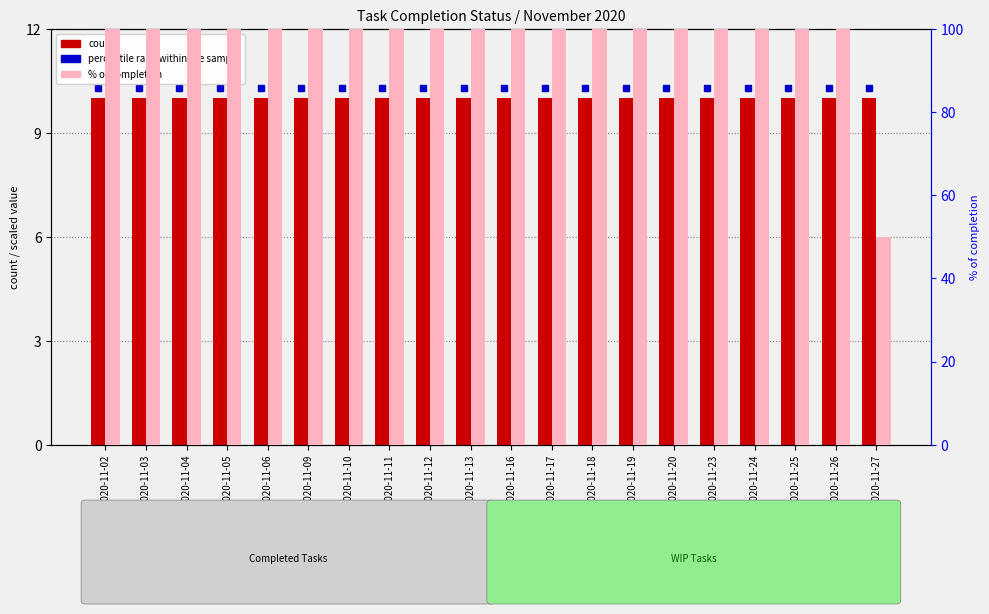

What is the spread (max minus min) of values at 2020-11-16?

90